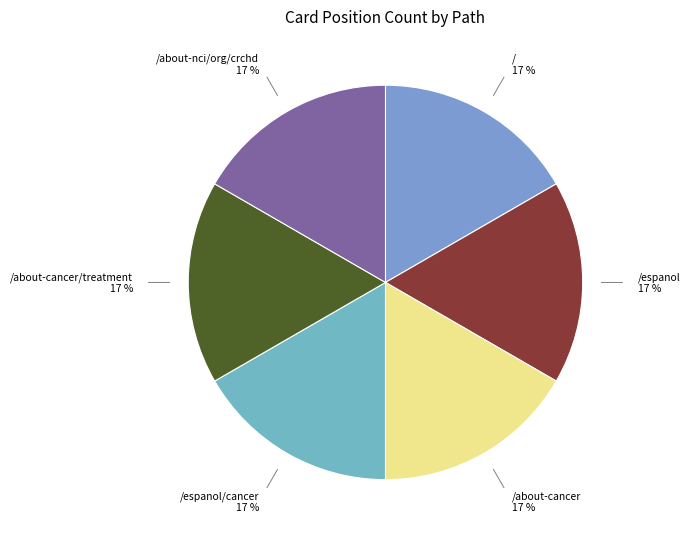

True or false: / accounts for 9% of the total.

False